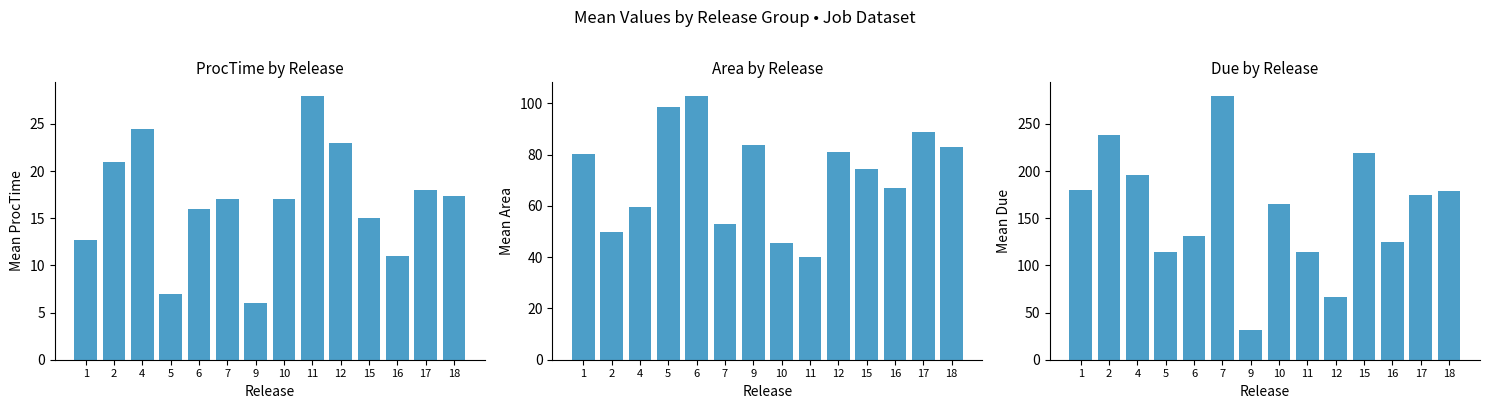

At how many categories does at least one series exceed 198?

3